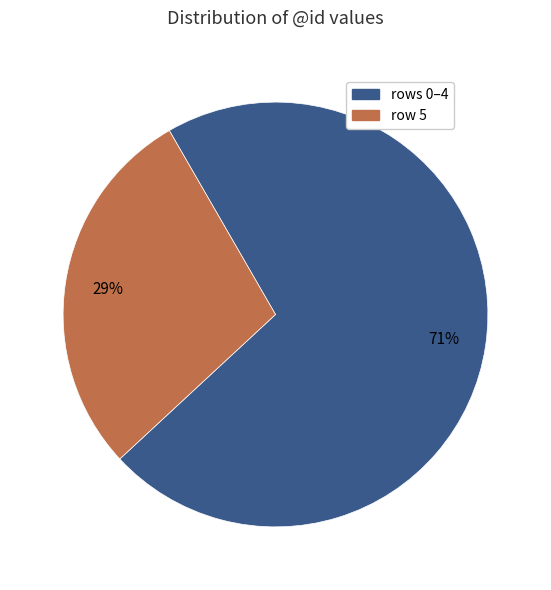

Which slice represents more than half of the pie?

rows 0–4